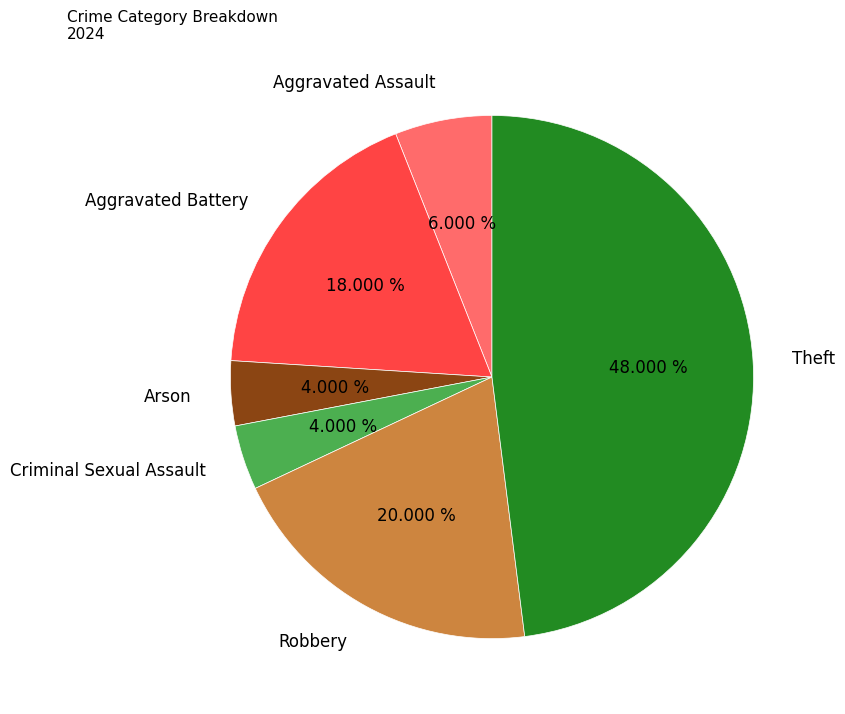

Is there any slice that represents more than half of the pie?

No